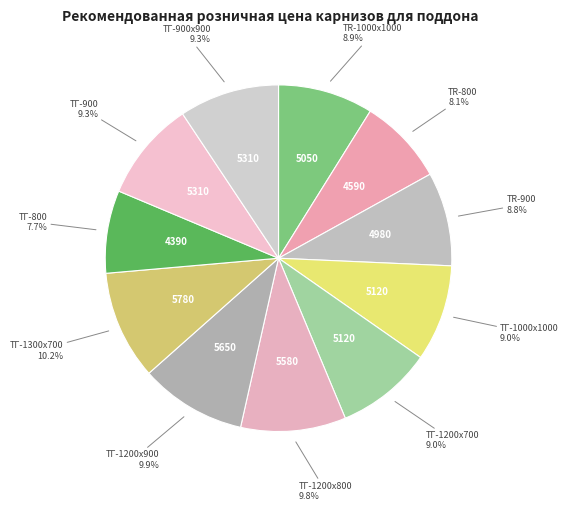

To the nearest percent, what is the average slice percentage?

9%